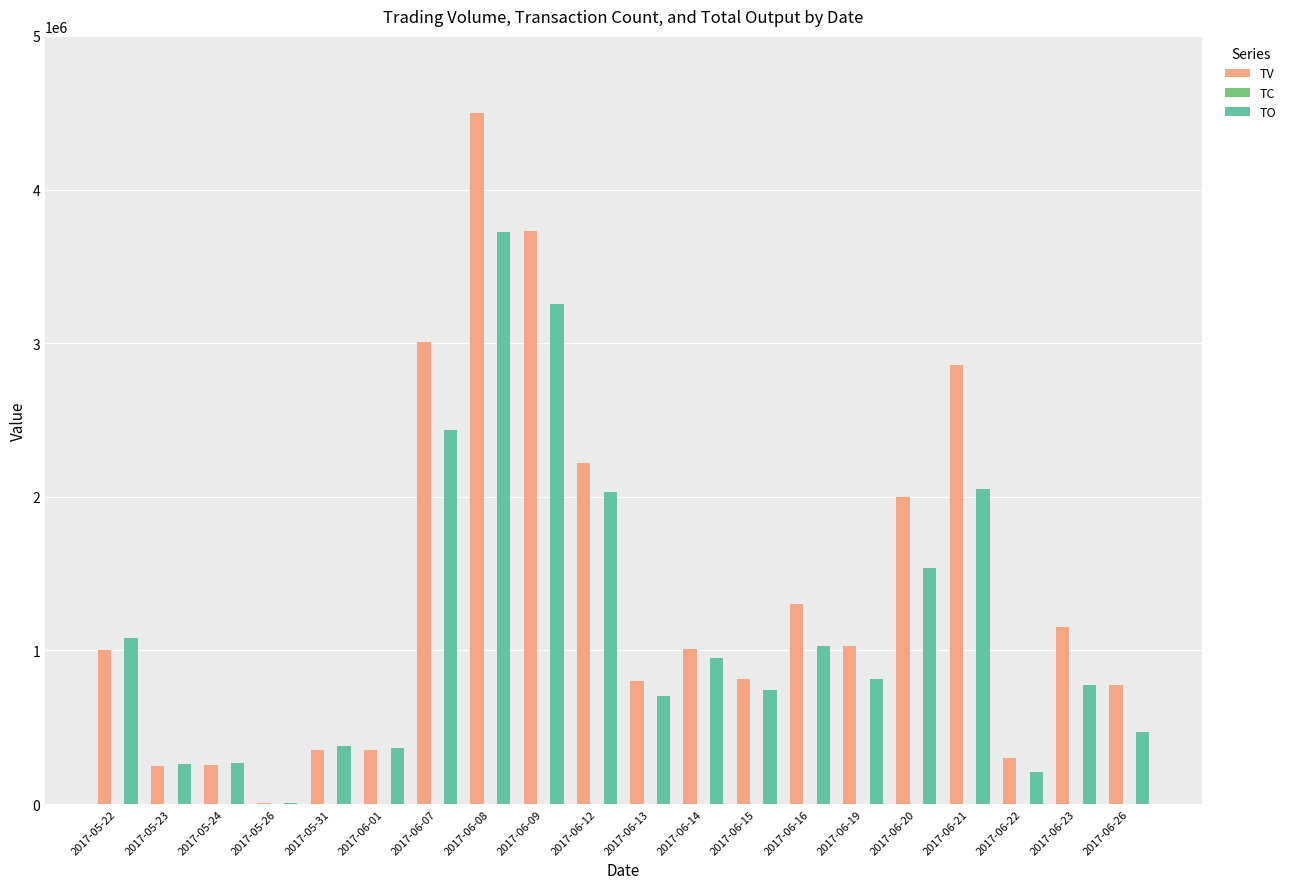

Which series changed the most between 2017-05-31 and 2017-06-08?

TV